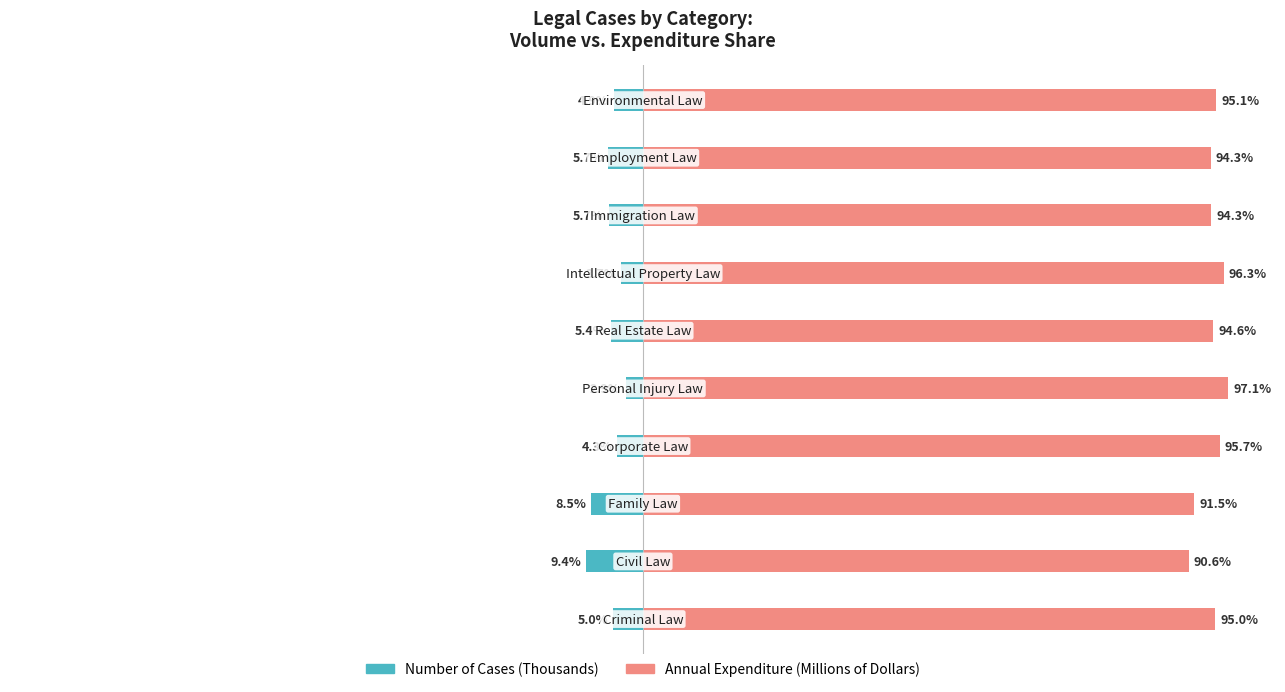

The Number of Cases (Thousands) series shows -3.1 at 0. True or false?

False